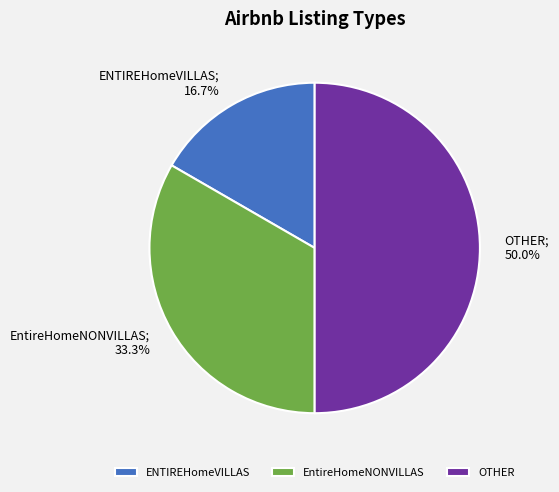

To the nearest percent, what is the difference between the largest and smallest slice percentages?

33%